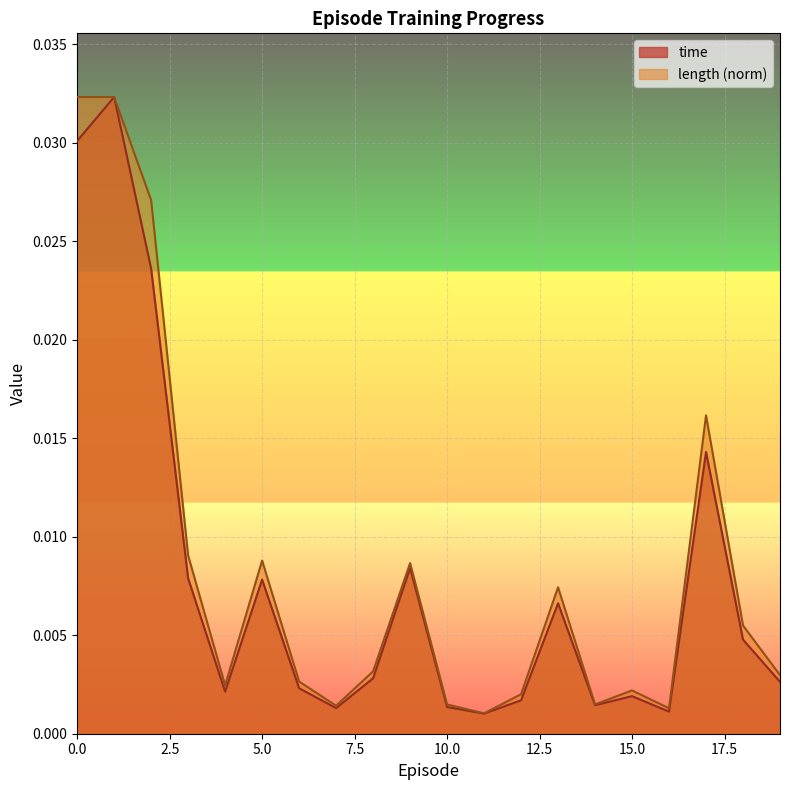

Where is the first local minimum for time?

4